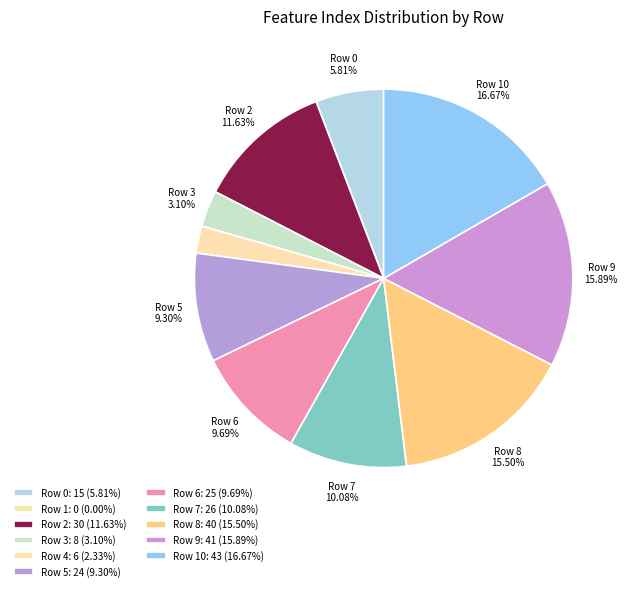

What is the smallest slice in the pie chart?

1